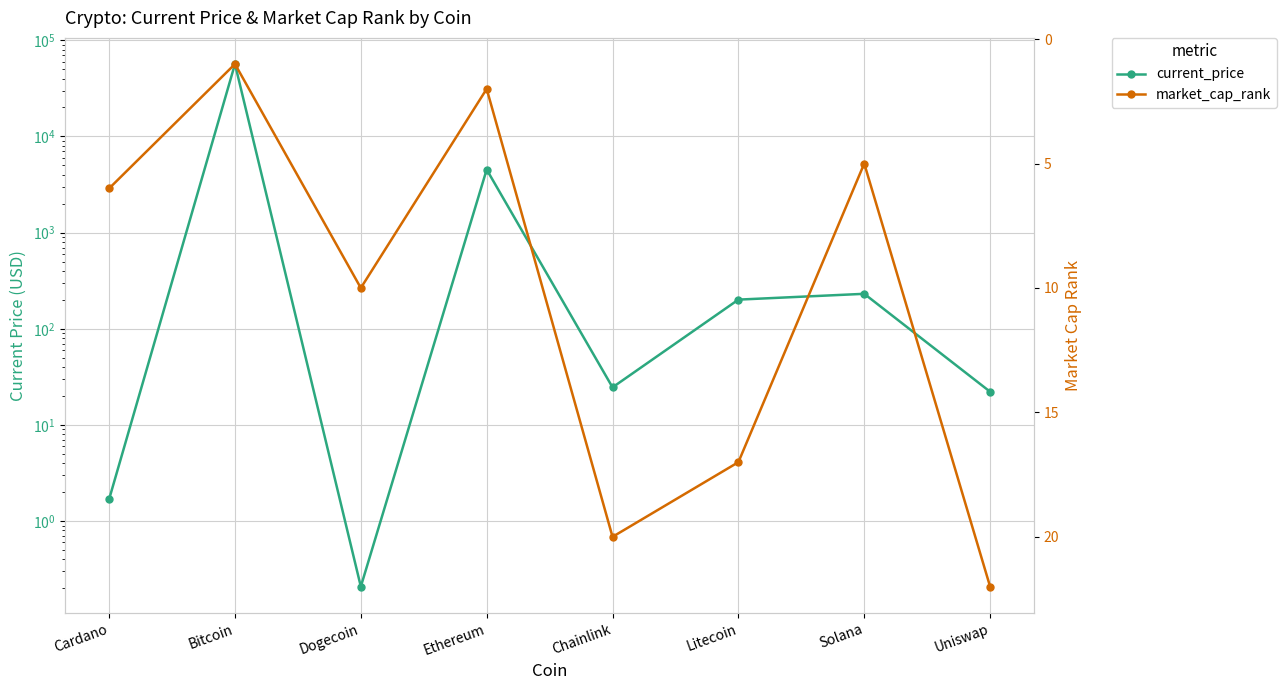

At how many categories does at least one series exceed 18372?

1